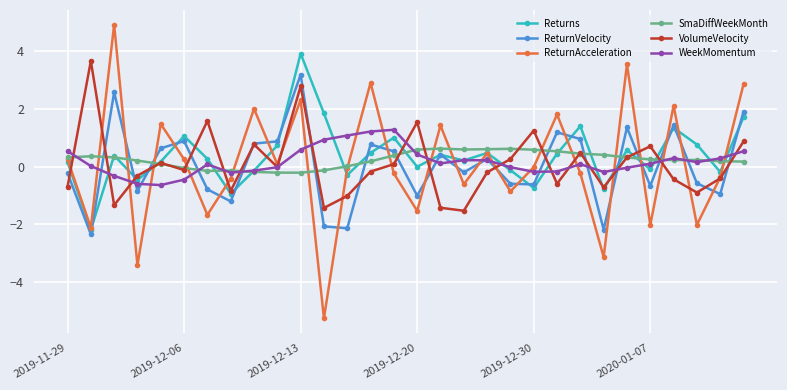

True or false: SmaDiffWeekMonth has more than 1 interior local peaks.

True